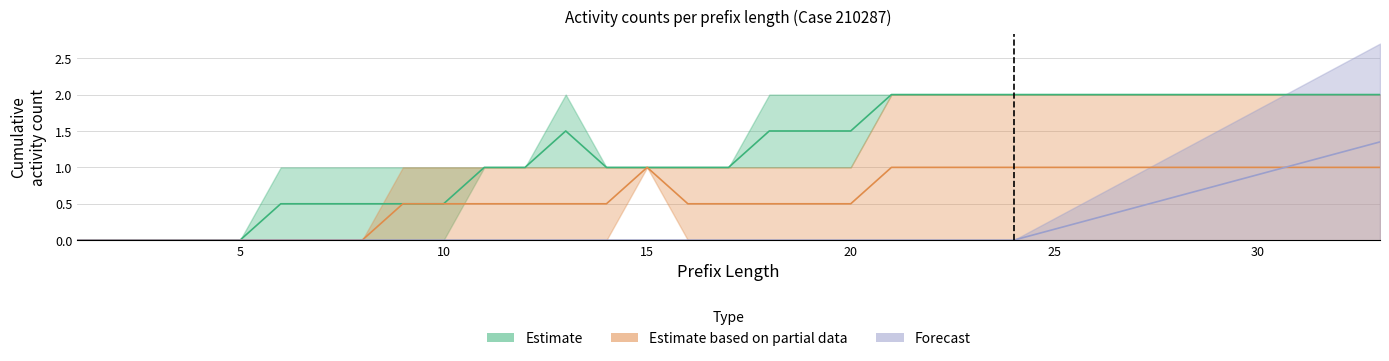

True or false: W_Nabellen offertes-SCHEDULE has a value of 3 at 28.

False